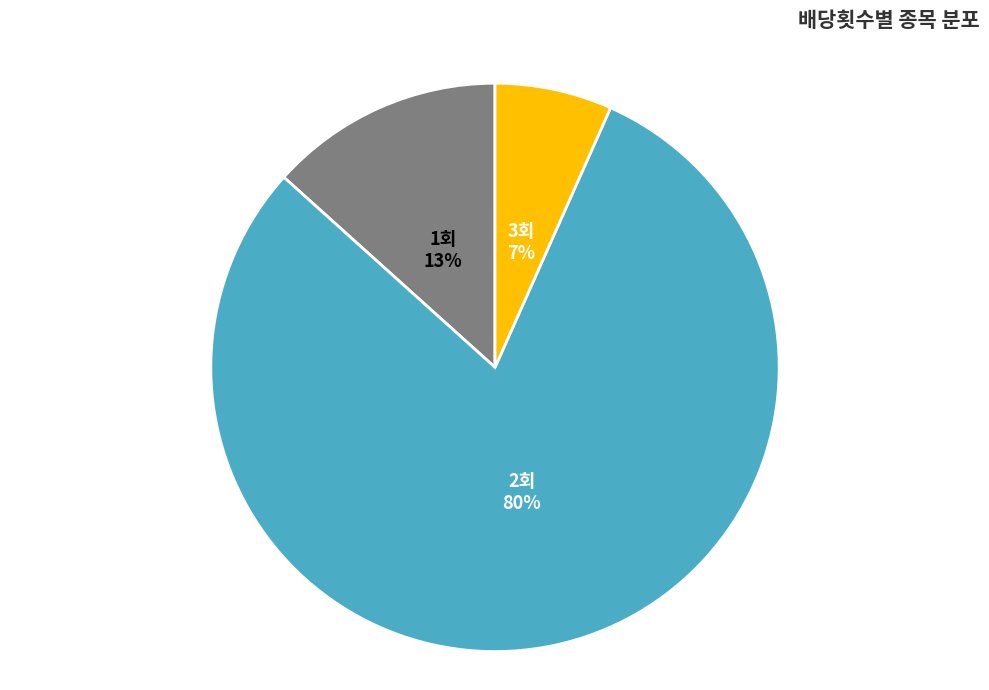

Do 1회 and 2회 together represent more than half of the pie?

Yes